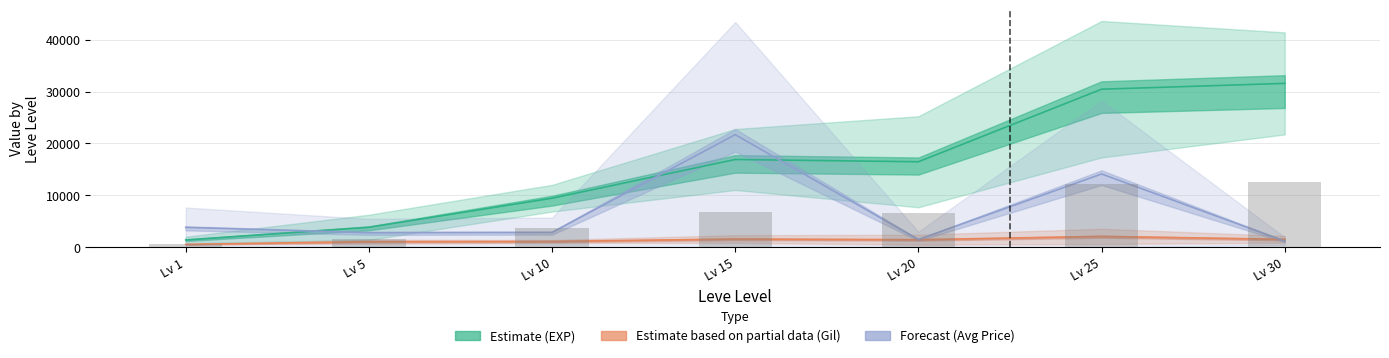

The currentAveragePrice upper series shows 1623.6 at Lv 30. True or false?

False